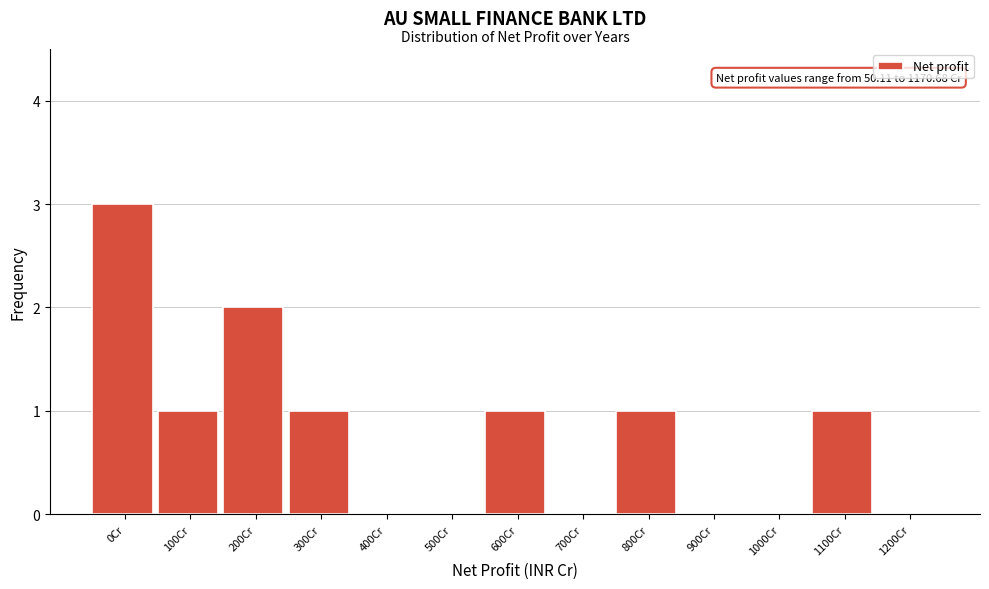

Reading right to left, list all the values displayed in this chart.

1200Cr=0	1100Cr=1	1000Cr=0	900Cr=0	800Cr=1	700Cr=0	600Cr=1	500Cr=0	400Cr=0	300Cr=1	200Cr=2	100Cr=1	0Cr=3